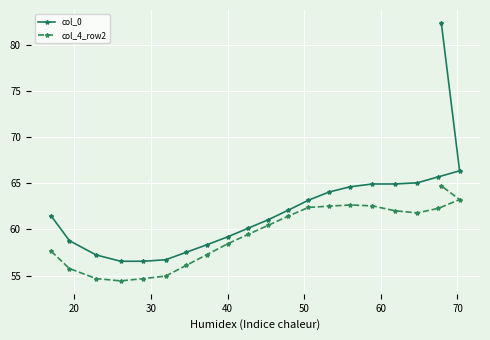

What is the value of the col_4_row2 point at the 5th from the left?

54.7